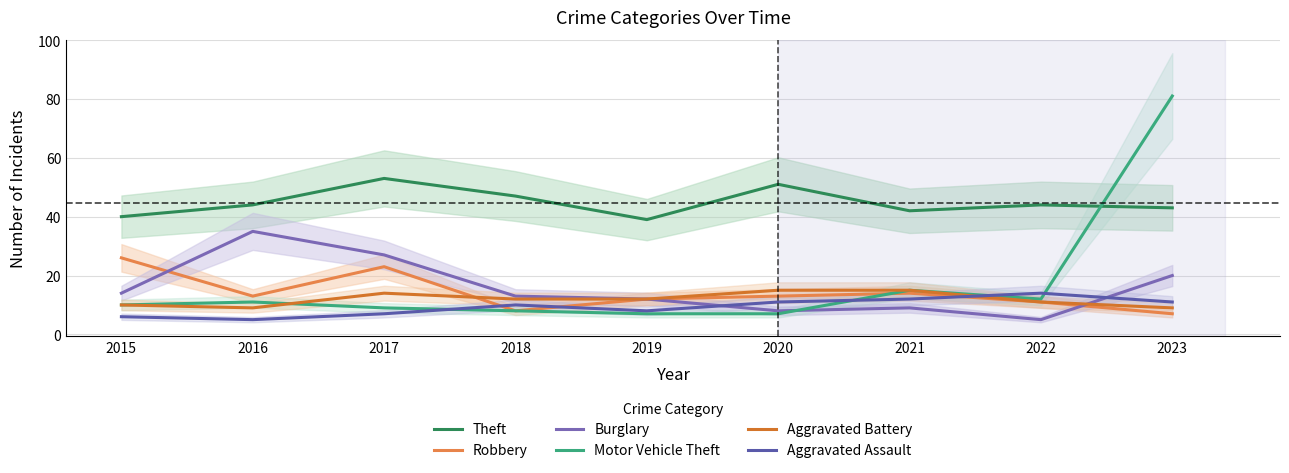

At which category does Aggravated Assault reach its first local valley?

2016